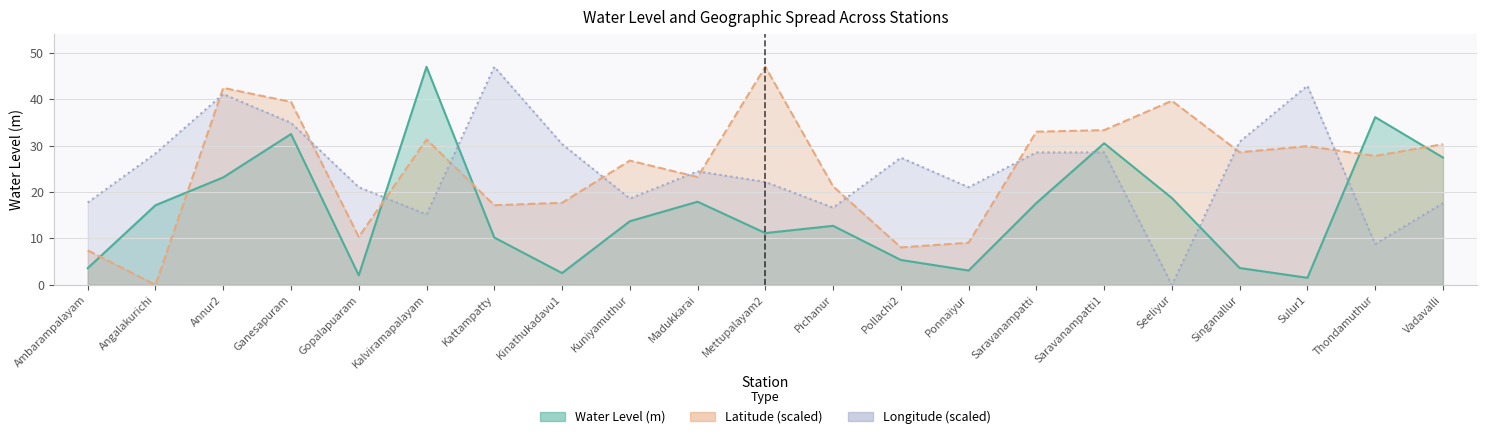

True or false: Water Level (m) has a value of 2.5 at Kinathukadavu1.

True